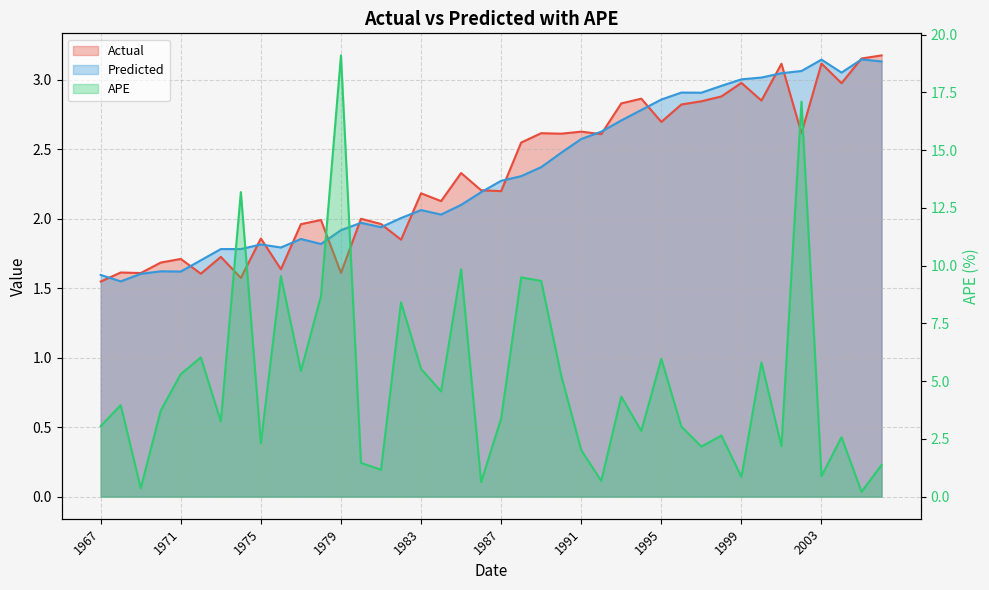

What is the total value across all series at 1982?

12.3